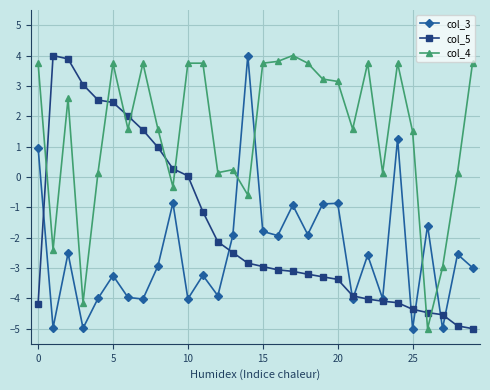

Rank the series by their average value, from highest to lowest.

col_4, col_5, col_3